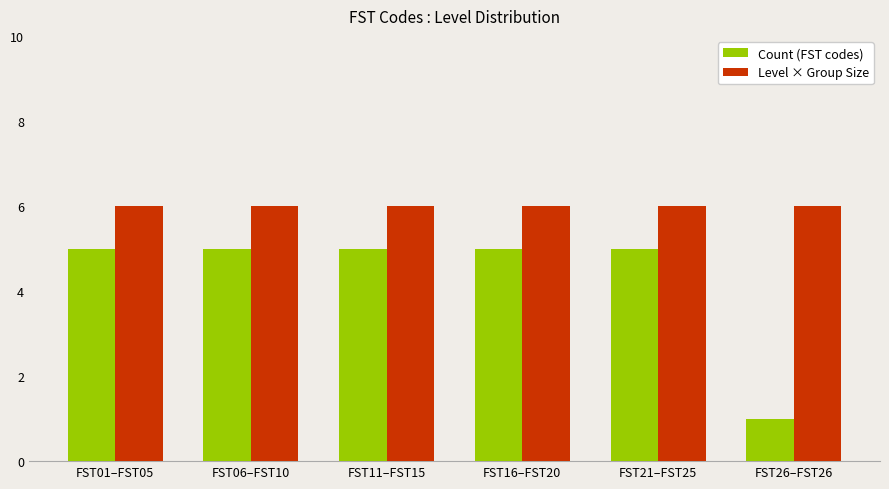

How many bars are there in each group?

2